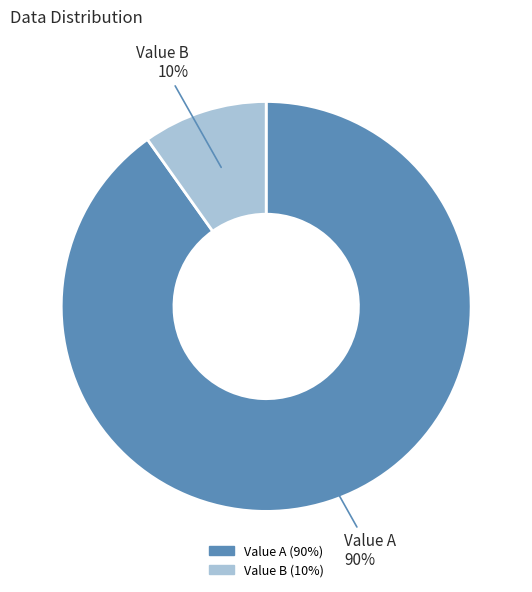

Which has a higher value, Value B or Value A?

Value A